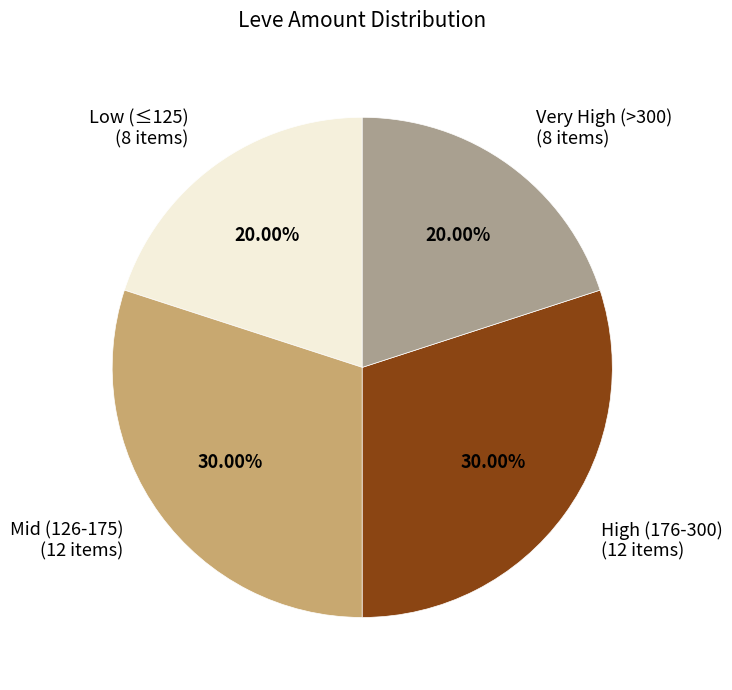

Is the sum of Very High (>300) (8 items) and Low (≤125) (8 items) greater than half?

No